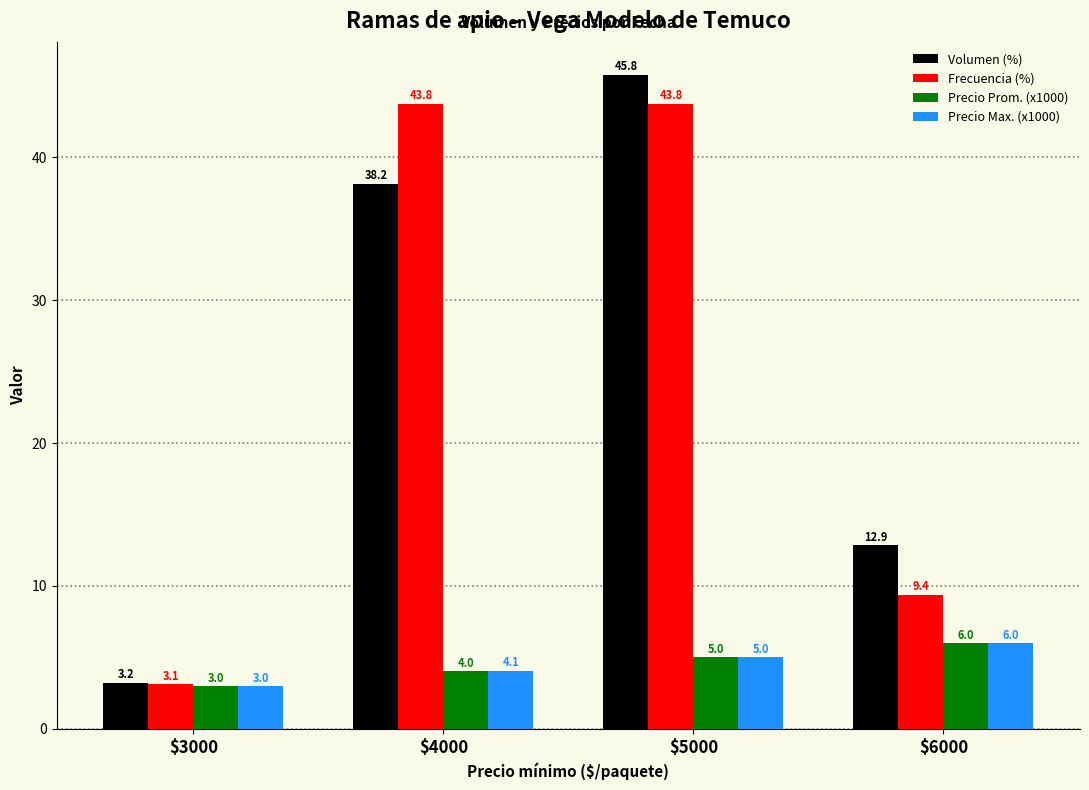

At how many categories does at least one series exceed 4?

3